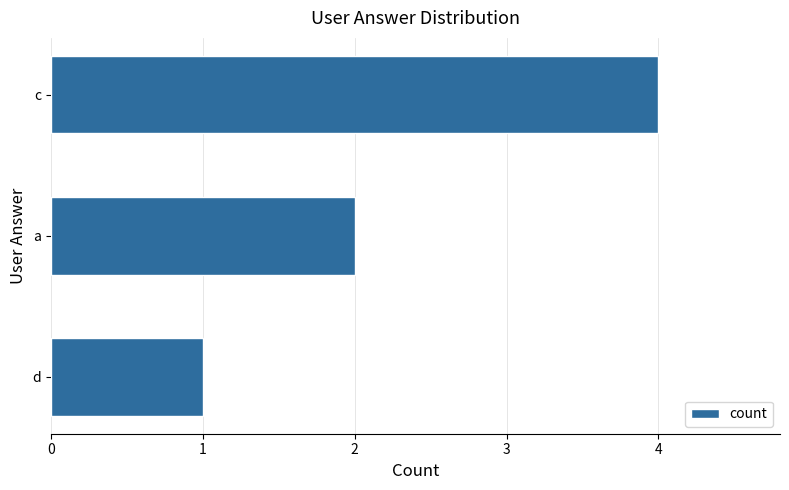

List the labels in order of value, smallest first.

d, a, c